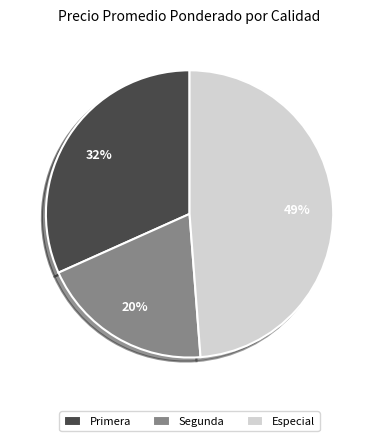

Which has a higher value, Especial or Primera?

Especial